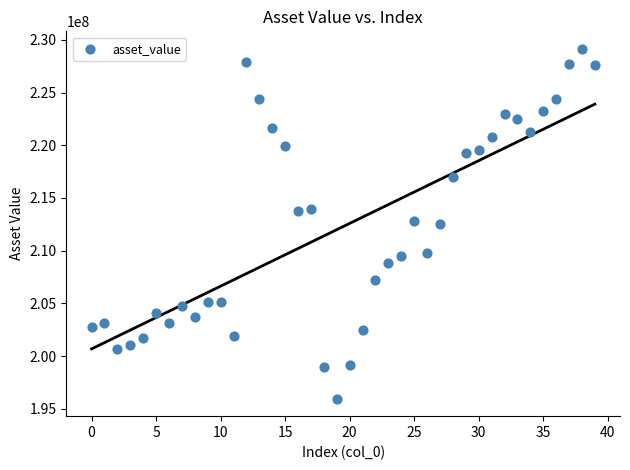

What is the range of Y values (max minus min)?

33188546.2